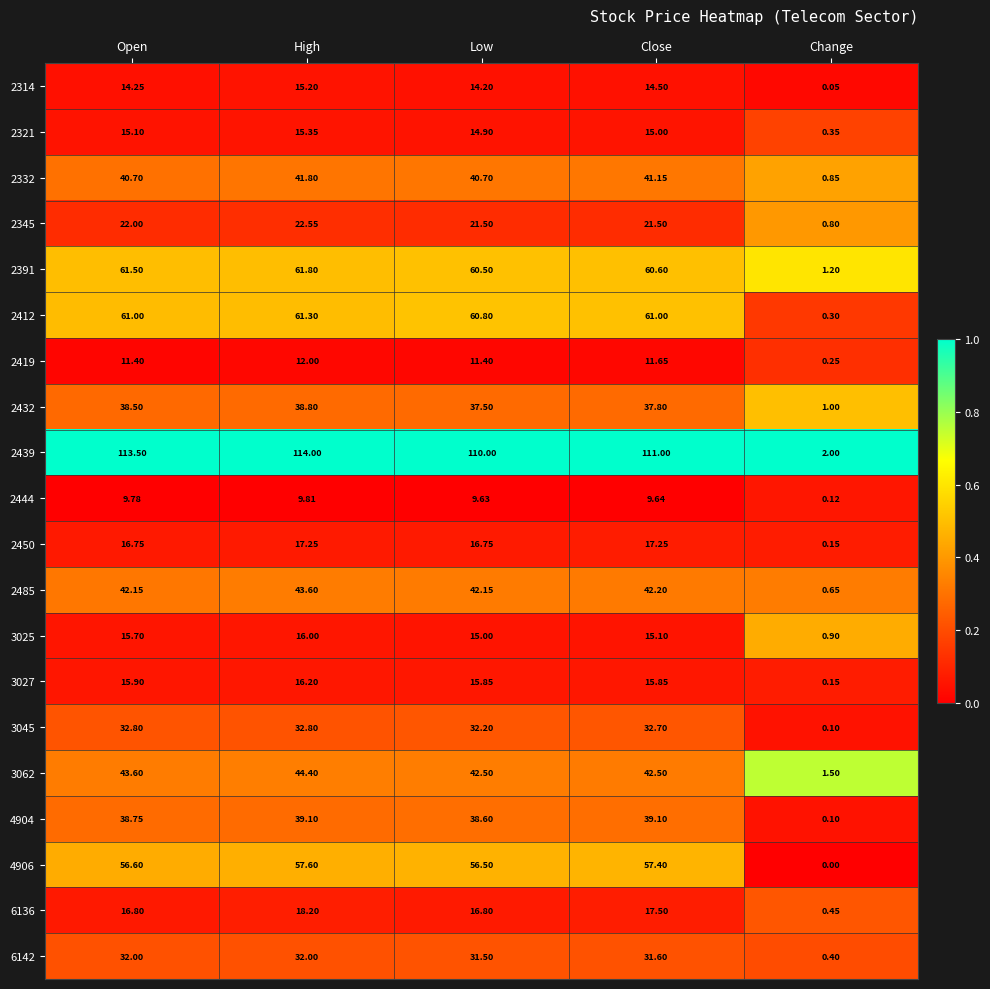

List the series in order of their peak value, highest first.

2439, 2391, 2412, 4906, 3062, 2485, 2332, 4904, 2432, 3045, 6142, 2345, 6136, 2450, 3027, 3025, 2321, 2314, 2419, 2444